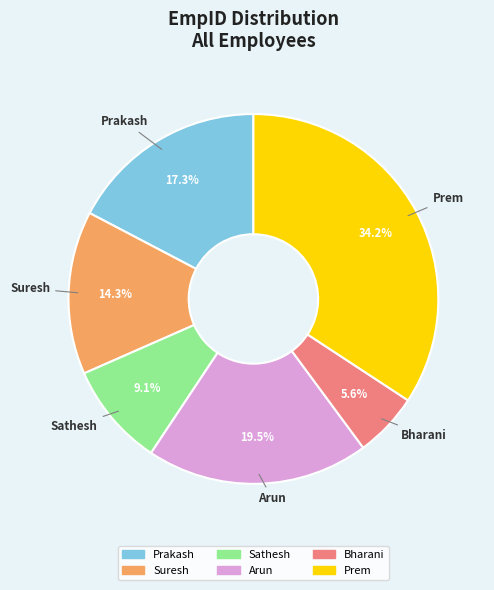

Does Arun represent more than half of the total?

No